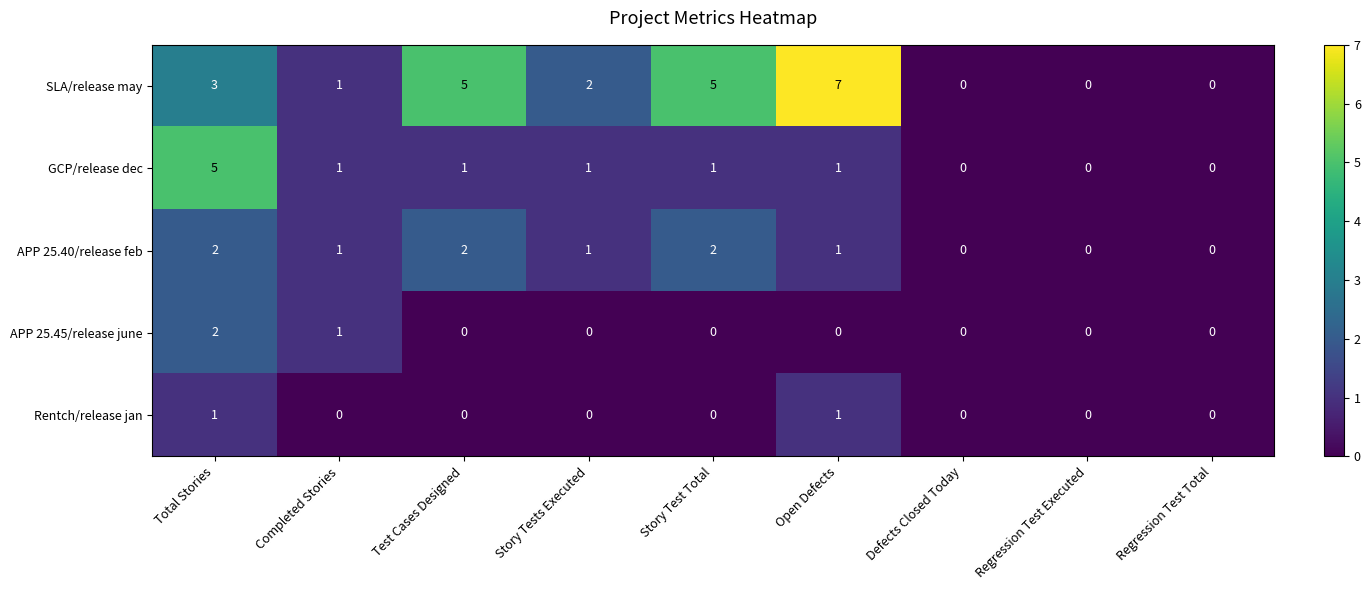

Which category has the highest value in the APP 25.45/release june series?

Total Stories